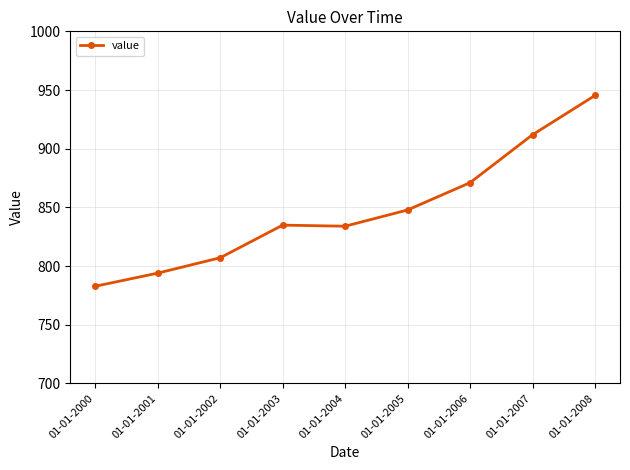

At which category does the data reach its first local peak?

01-01-2003